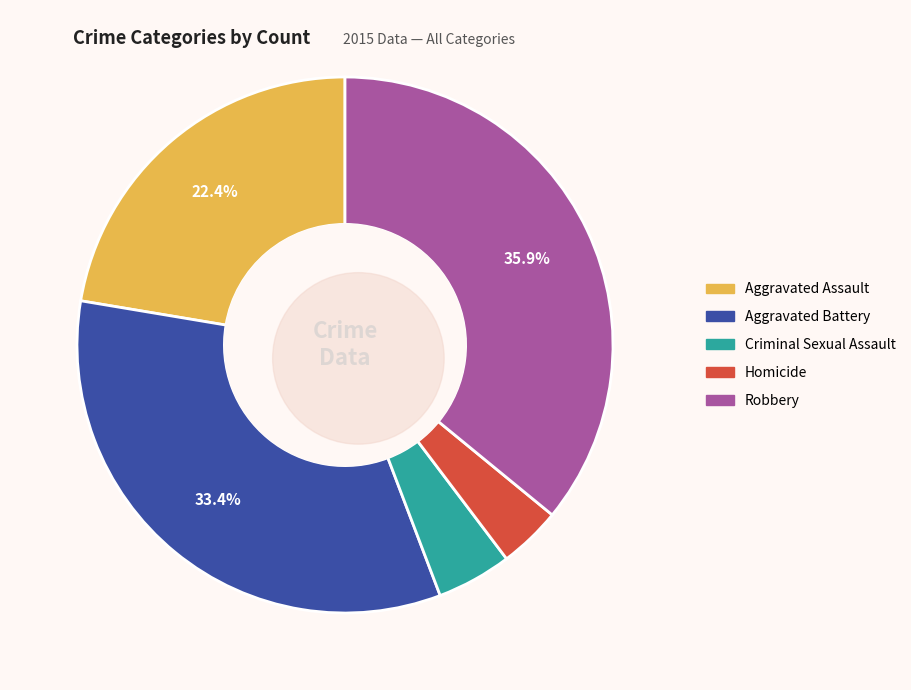

What is the ratio of the value at Robbery to the value at Criminal Sexual Assault?

7.9